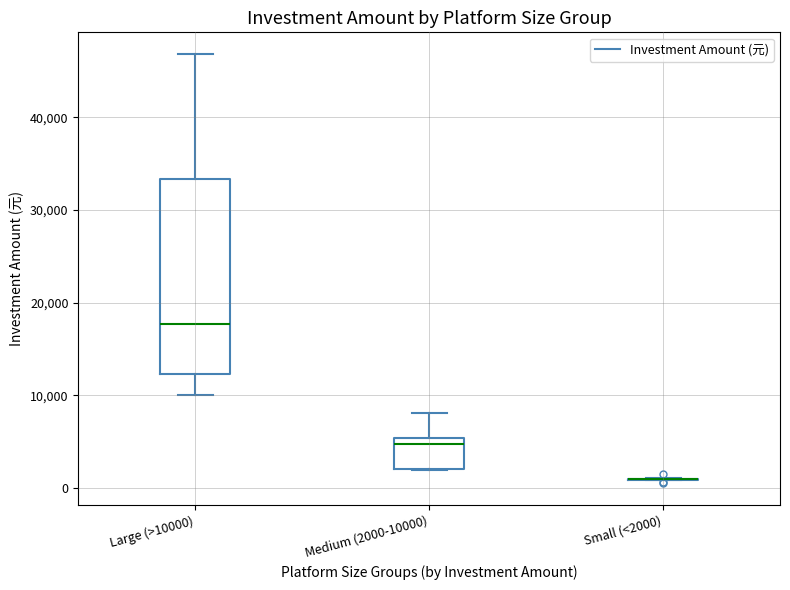

Which box is the tallest, from its lower edge to its upper edge?

Large (>10000)